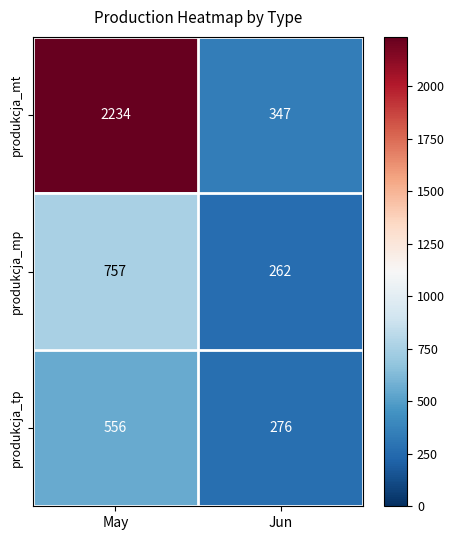

Between May and Jun, which series saw the biggest shift?

produkcja_mt